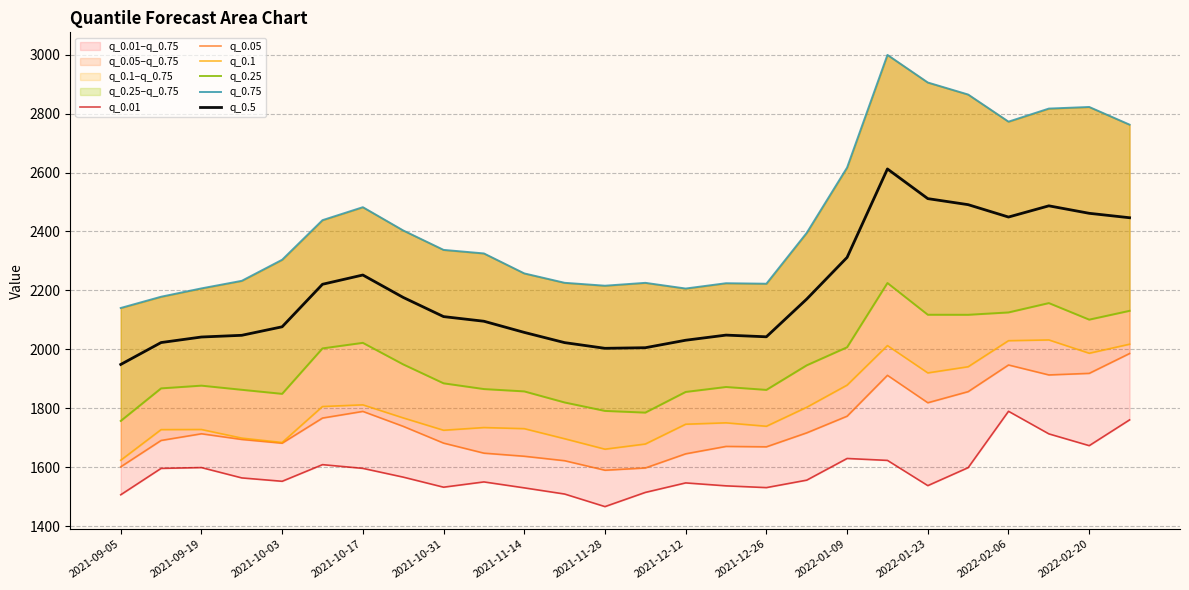

Reading left to right, list all the values displayed in this chart.

q_0.01: 1506.4	1595.9	1598.7	1563.6	1552.2	1608.6	1596.0	1566.3	1532.1	1550.0	1529.9	1508.9	1466.3	1514.4	1546.7	1536.7	1530.7	1556.0	1629.6	1623.1	1537.4	1598.5	1789.7	1713.1	1673.1	1760.6
q_0.05: 1601.3	1690.7	1713.4	1694.1	1681.5	1766.8	1789.3	1738.6	1681.7	1647.6	1637.1	1622.0	1589.7	1597.3	1645.4	1670.5	1669.1	1716.6	1773.0	1911.8	1818.7	1856.4	1946.9	1913.1	1918.4	1985.8
q_0.1: 1623.6	1727.5	1727.9	1698.7	1683.8	1805.9	1811.6	1767.3	1725.4	1734.5	1730.8	1696.6	1661.1	1678.7	1745.9	1750.5	1738.9	1803.4	1878.6	2012.7	1920.0	1940.9	2029.3	2031.9	1986.7	2017.4
q_0.25: 1756.9	1867.5	1876.8	1862.7	1849.0	2003.2	2022.0	1948.9	1884.7	1865.2	1857.3	1819.7	1791.0	1785.3	1855.4	1872.2	1862.4	1945.8	2007.0	2225.1	2117.4	2117.2	2125.2	2157.0	2100.8	2130.7
q_0.75: 2140.3	2178.5	2206.8	2232.5	2304.0	2438.3	2482.4	2403.4	2337.5	2325.4	2257.7	2225.8	2215.9	2225.6	2206.3	2224.3	2222.6	2395.3	2616.8	2999.2	2905.5	2864.7	2772.6	2817.0	2822.5	2762.5
q_0.5: 1948.6	2023.0	2041.8	2047.6	2076.5	2220.8	2252.2	2176.2	2111.1	2095.3	2057.5	2022.7	2003.5	2005.5	2030.9	2048.3	2042.5	2170.6	2311.9	2612.1	2511.4	2490.9	2448.9	2487.0	2461.6	2446.6